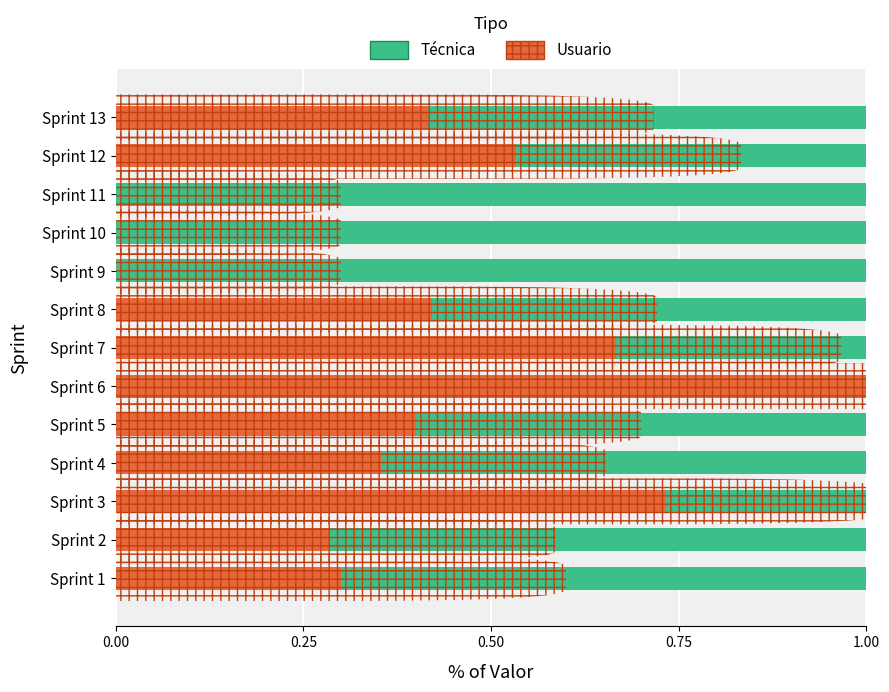

What is the sum of the Usuario values at Sprint 12 and Sprint 4?

0.9